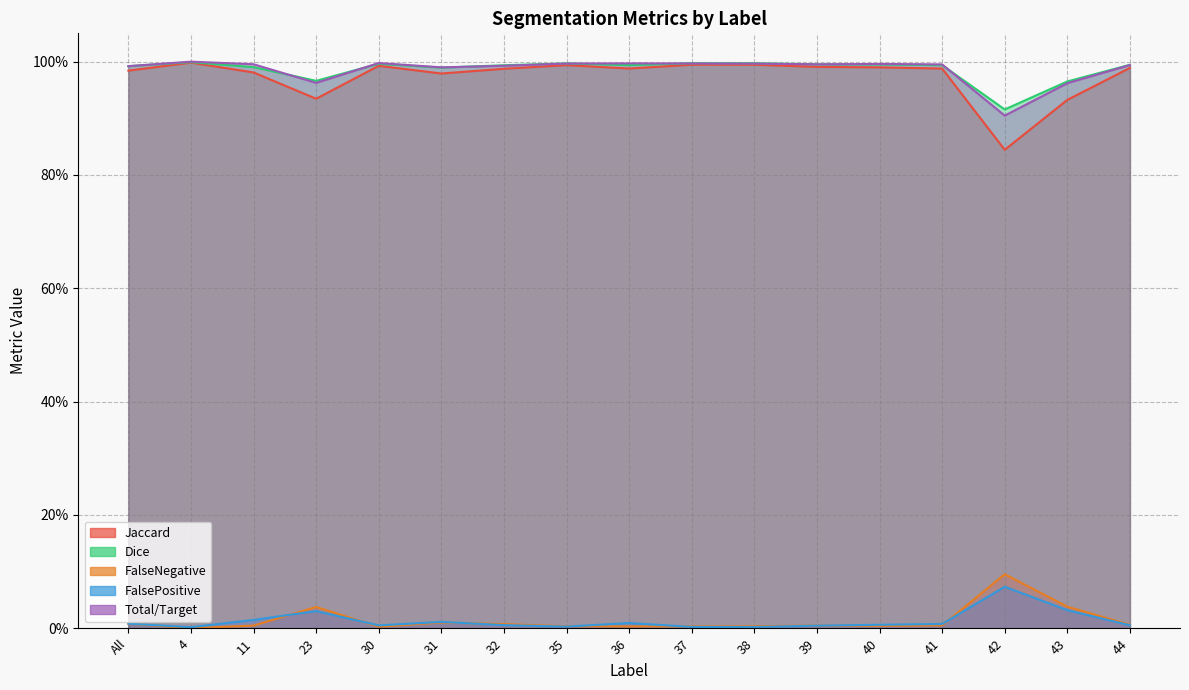

Between 44 and 39, which is larger?

39